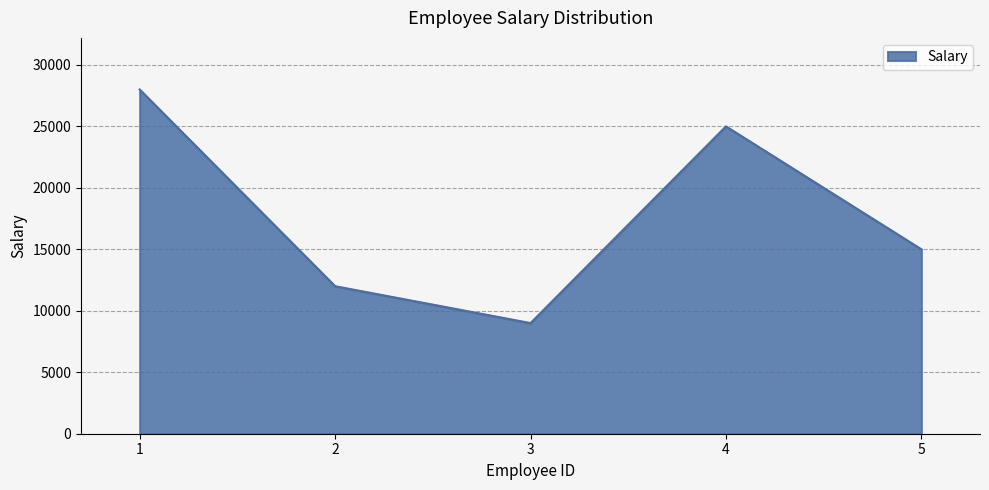

Reading left to right, list all the values displayed in this chart.

1=28000	2=12000	3=9000	4=25000	5=15000